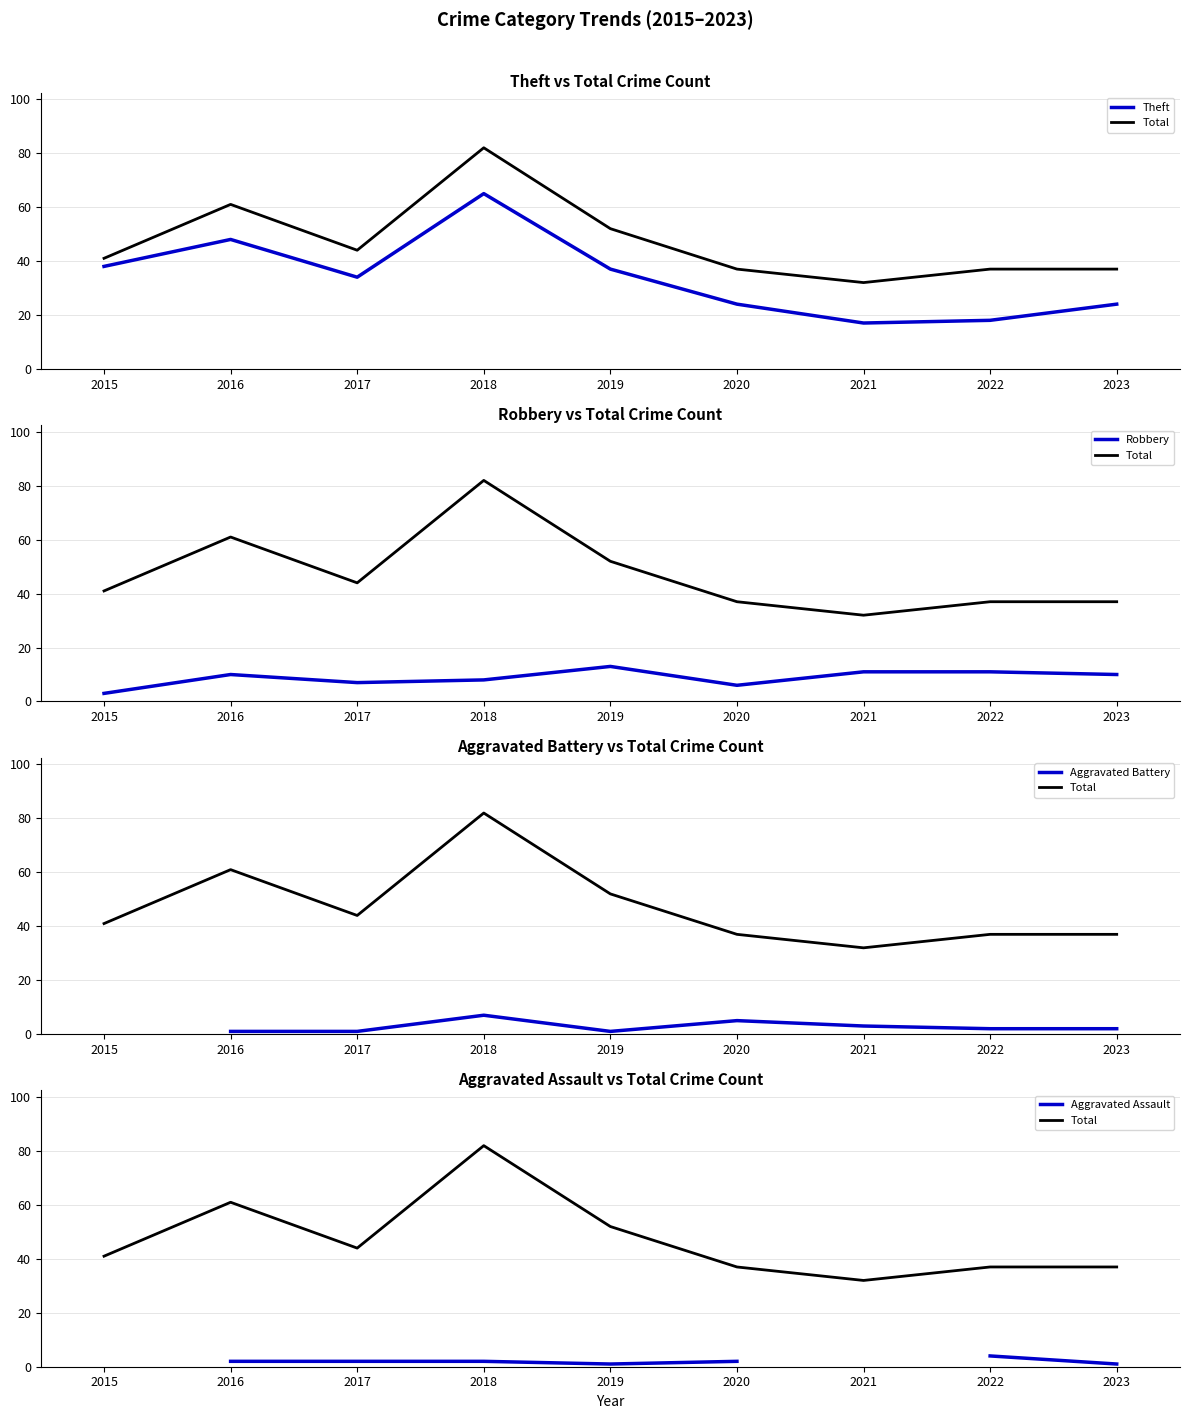

What is the spread (max minus min) of values at 2015?

38.0